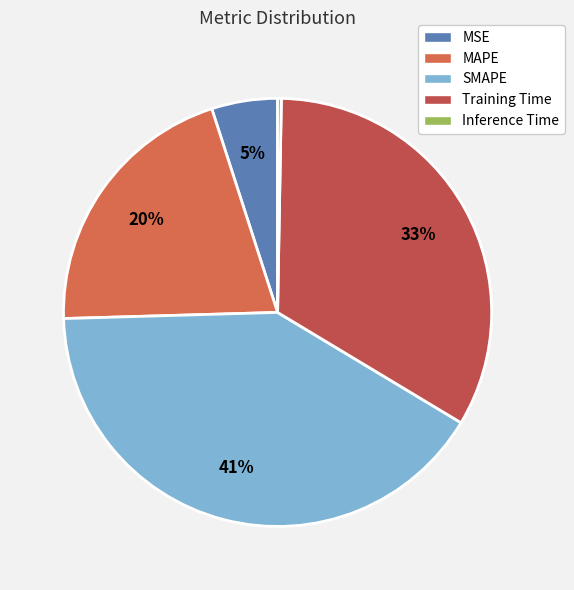

Count the number of slices in the pie.

5